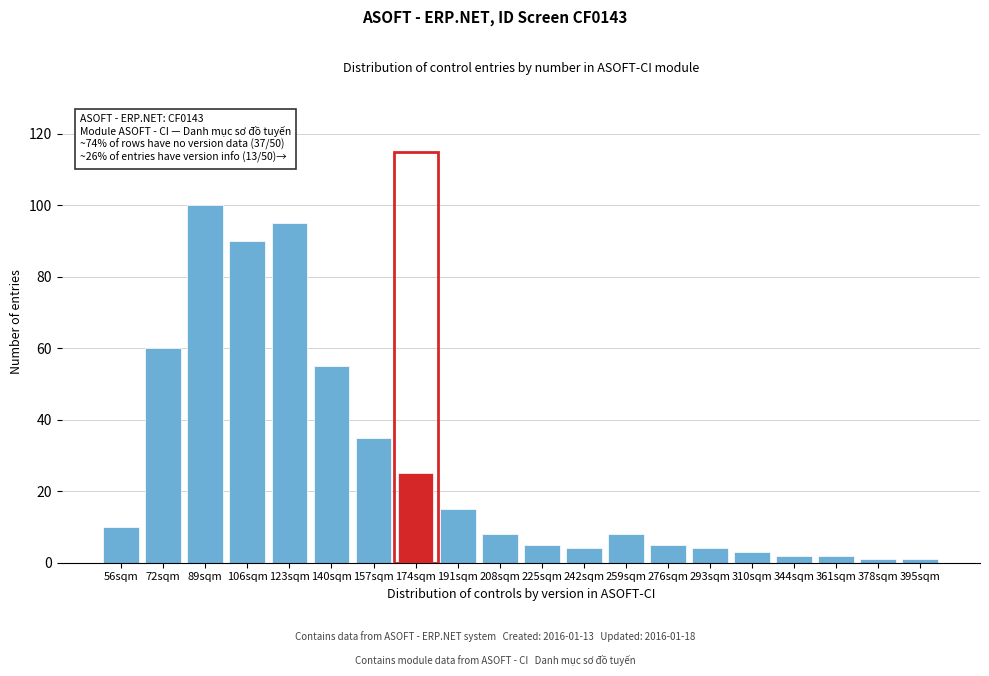

Reading left to right, list all the values displayed in this chart.

56sqm=10	72sqm=60	89sqm=100	106sqm=90	123sqm=95	140sqm=55	157sqm=35	174sqm=25	191sqm=15	208sqm=8	225sqm=5	242sqm=4	259sqm=8	276sqm=5	293sqm=4	310sqm=3	344sqm=2	361sqm=2	378sqm=1	395sqm=1